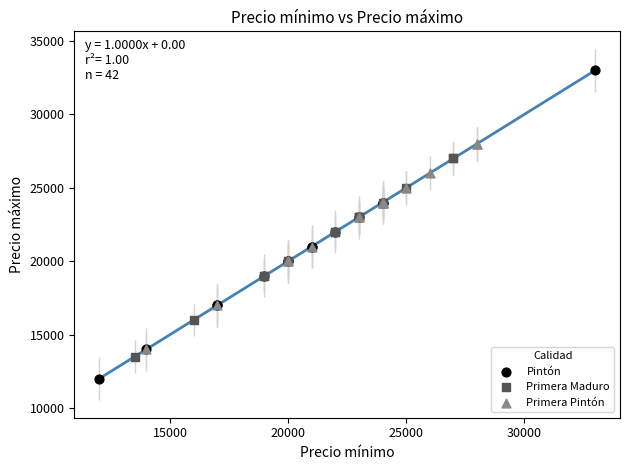

Which series contains the lowest Y value?

Pintón